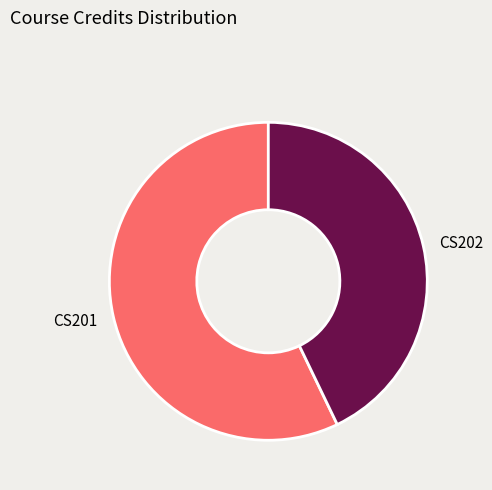

What is the ratio of the value at CS201 to the value at CS202?

1.3